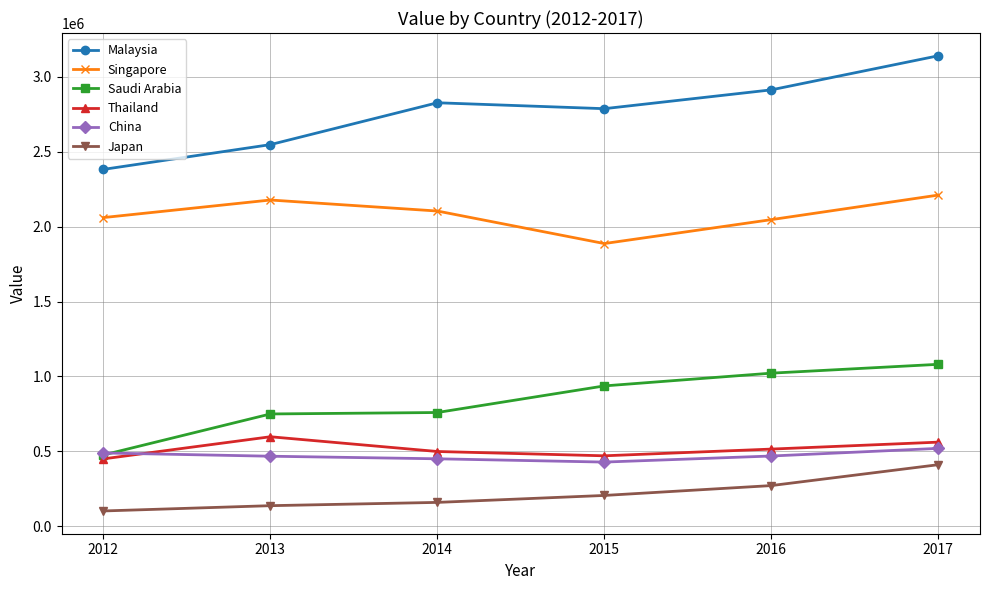

Is the value of Malaysia at 2013 greater than the value of China at 2015?

Yes